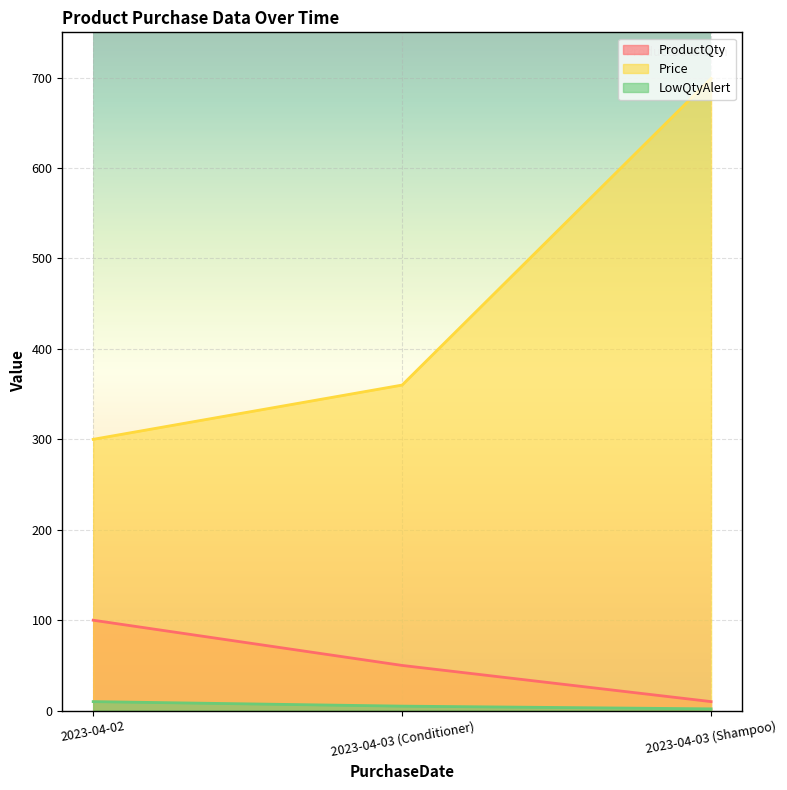

Reading right to left, list all the values displayed in this chart.

ProductQty: 10	50	100
Price: 699	360	300
LowQtyAlert: 2	5	10